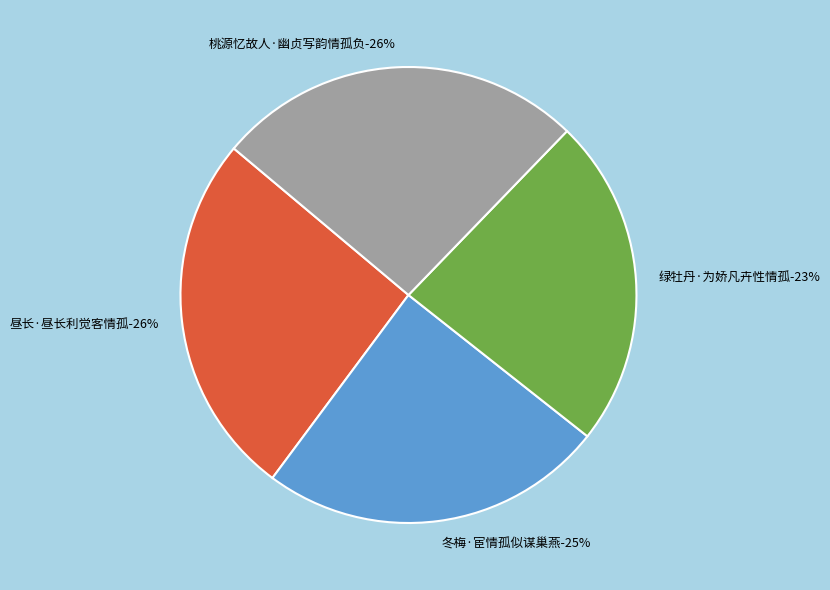

Rank the categories by value from lowest to highest.

绿牡丹·为娇凡卉性情孤, 冬梅·宦情孤似谋巢燕, 昼长·昼长利觉客情孤, 桃源忆故人·幽贞写韵情孤负